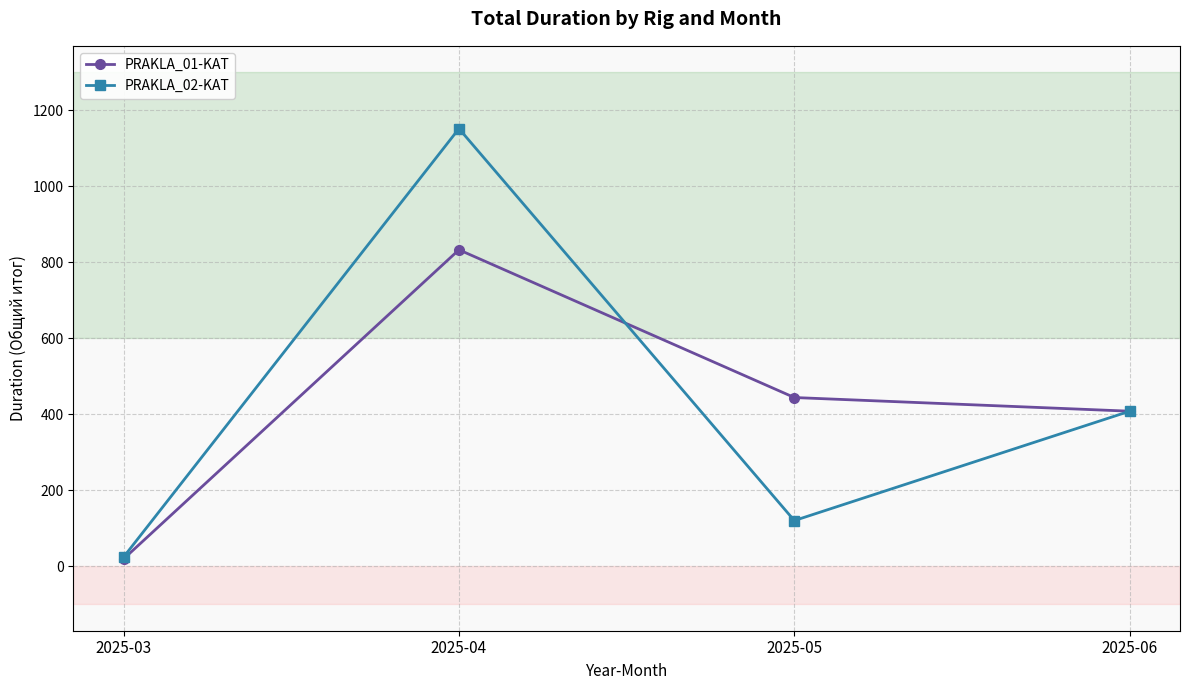

What is the greatest value displayed?

1152